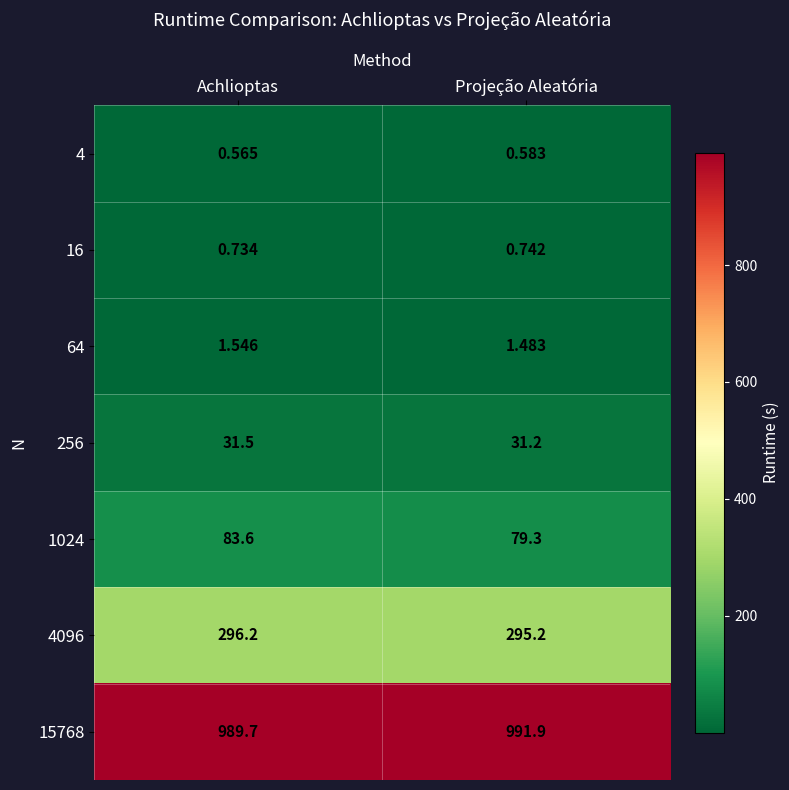

At which category does the chart reach its peak across all series?

Projeção Aleatória